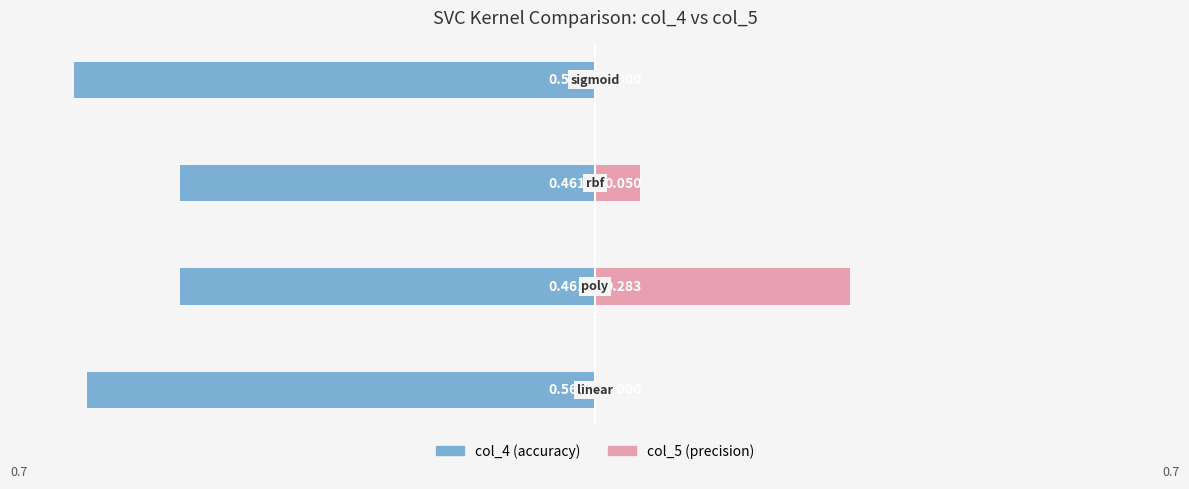

What is the average value of the col_4 series?

-0.5